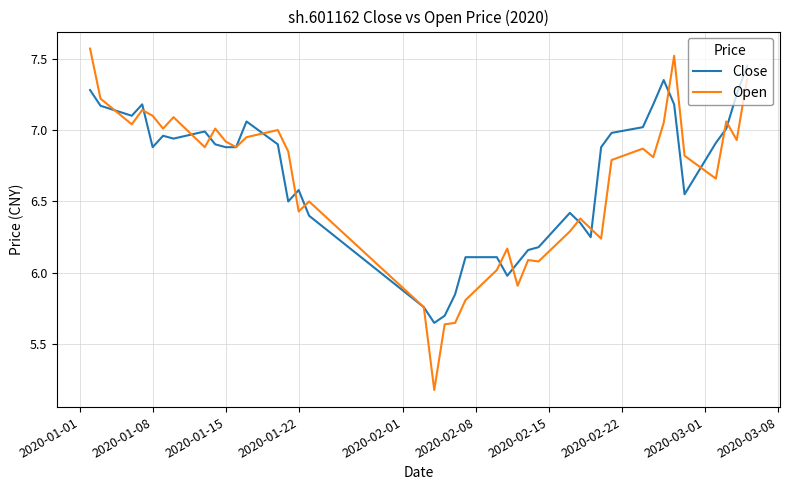

List the series in order of their peak value, lowest first.

Close, Open